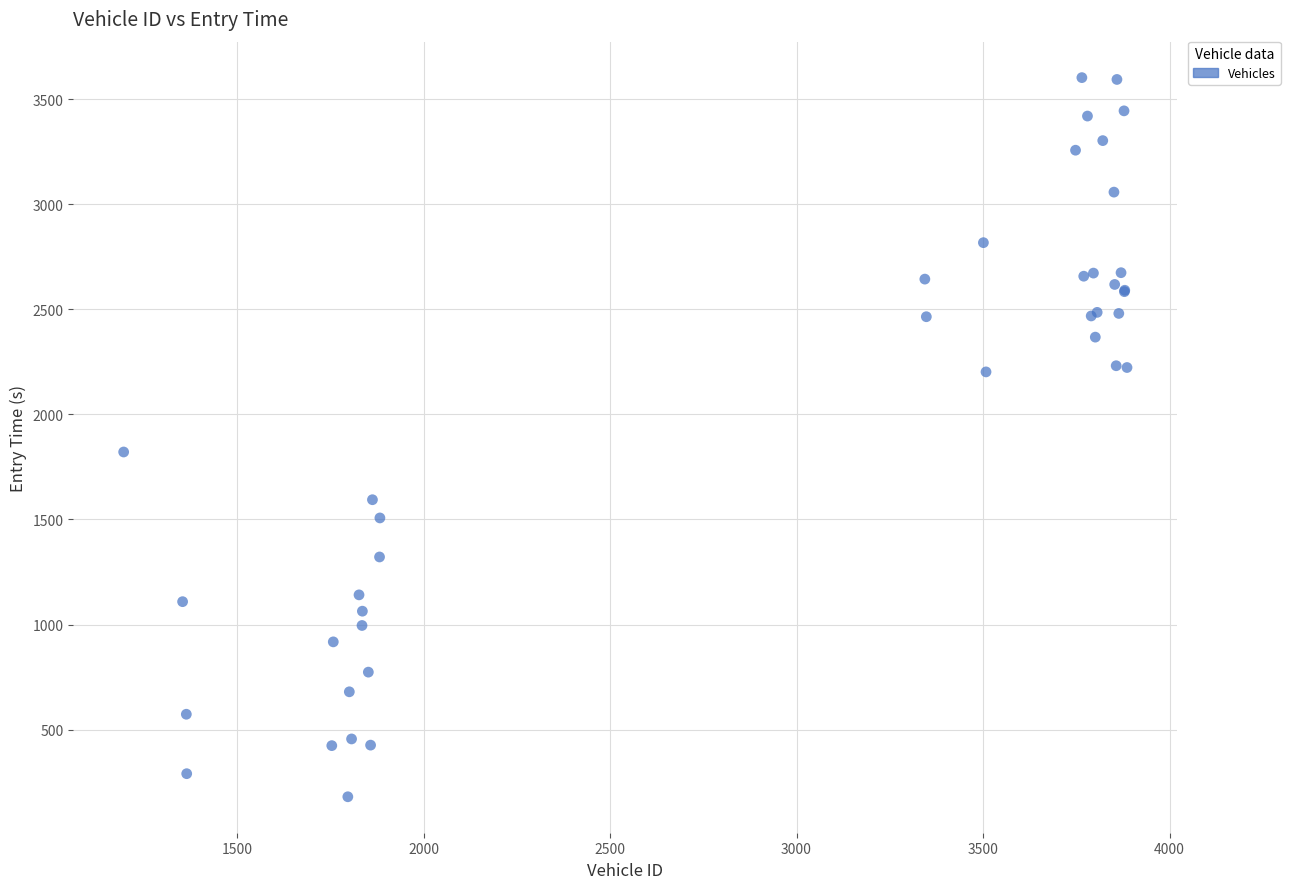

What Y value in the scatter plot is closest to 1891?

1821.1